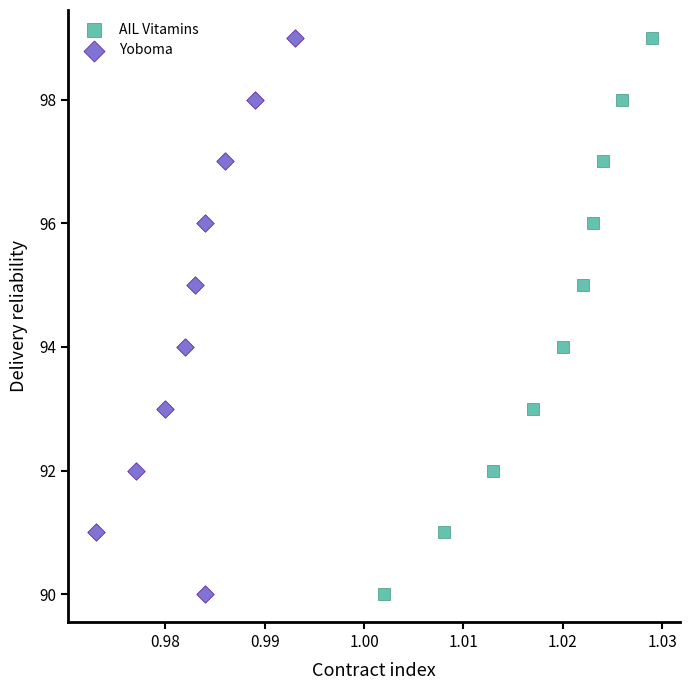

What are all the series names shown in the legend?

AIL Vitamins, Yoboma